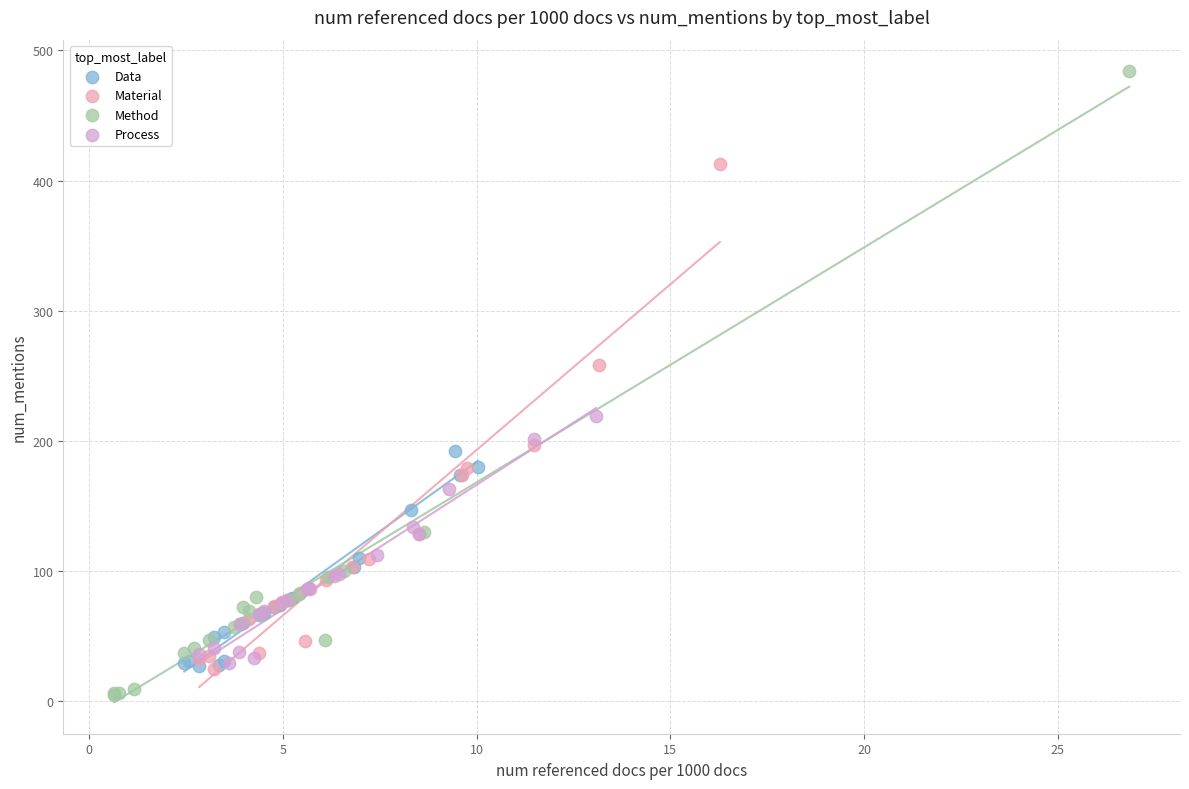

Which series contains the highest Y value?

Method